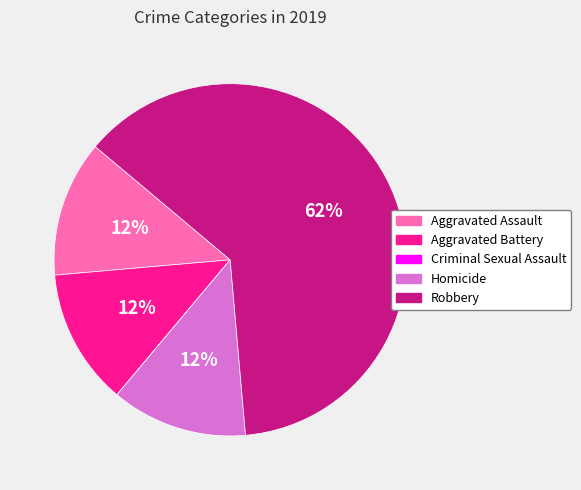

The Aggravated Battery slice represents 3% of the pie. True or false?

False